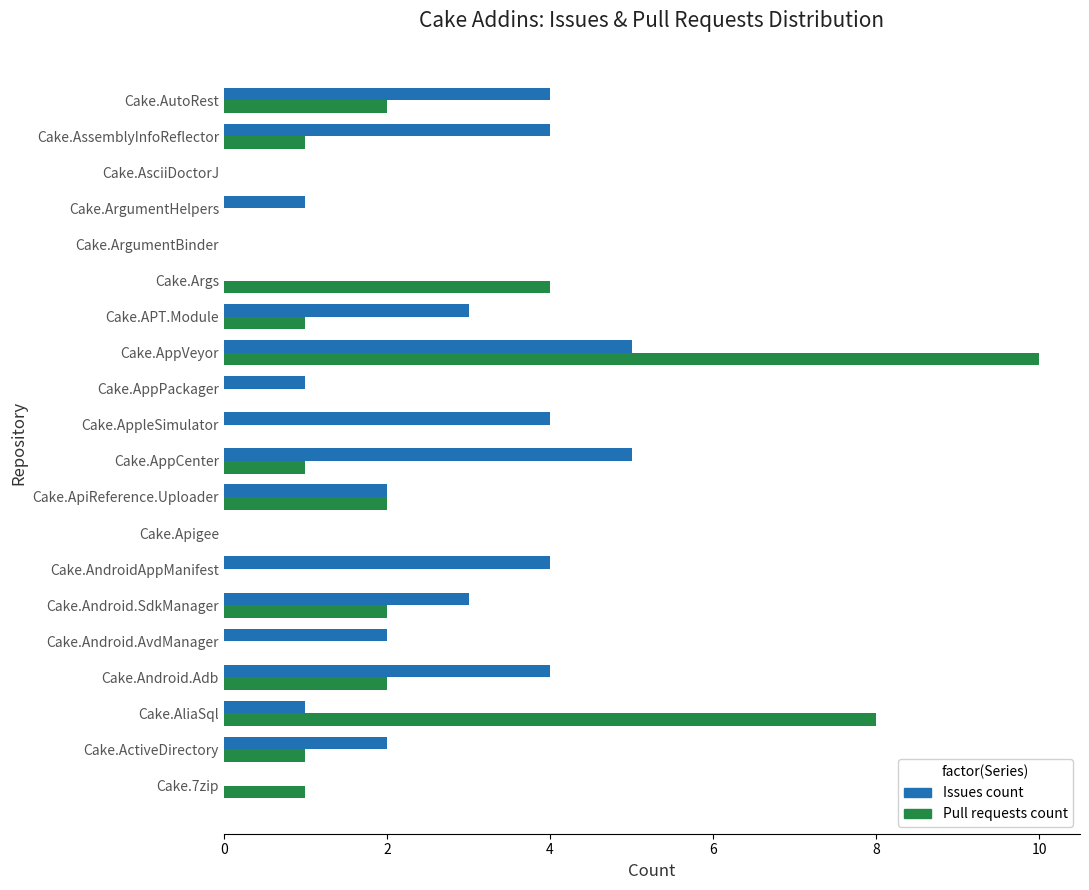

How many distinct data groups are displayed?

2